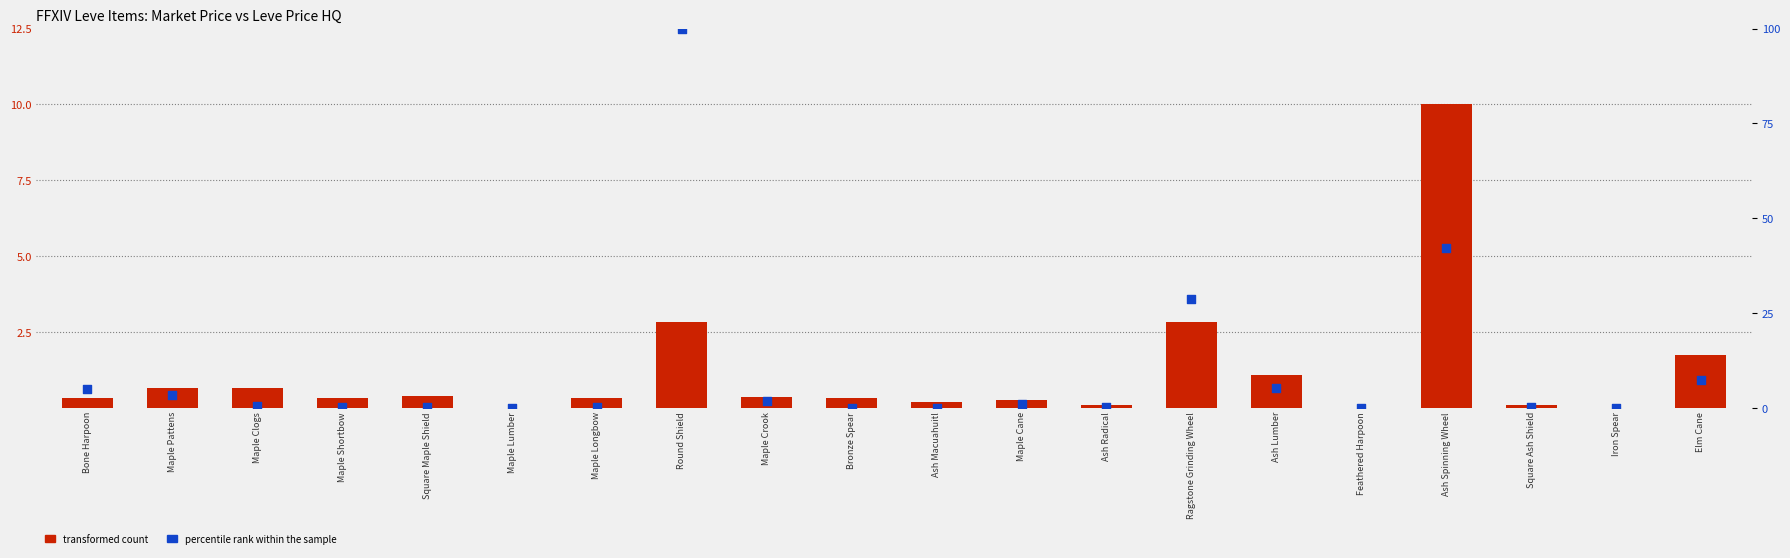

What are all the series names shown in the legend?

transformed count, percentile rank within the sample